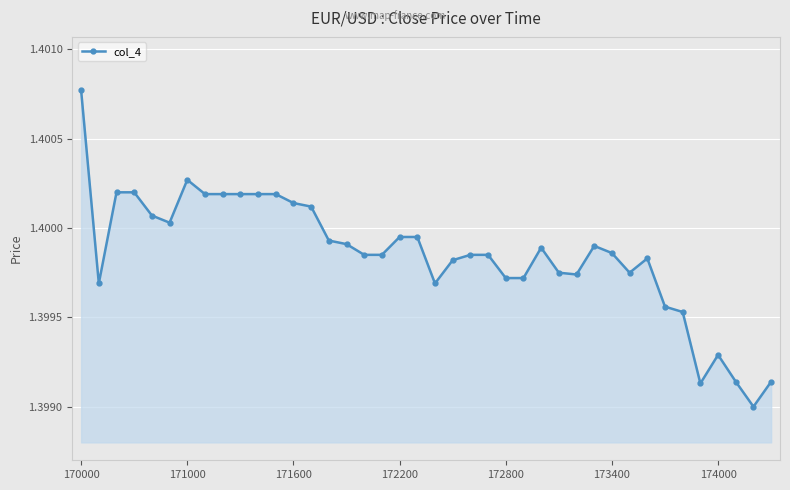

How many values are between 1 and 2?

40